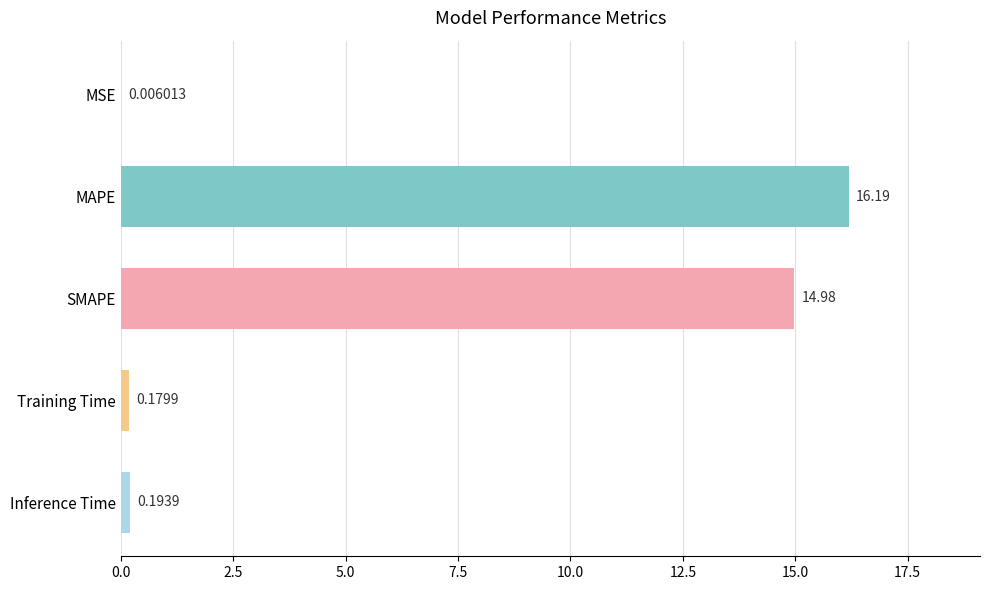

What is the sum of the values at MAPE and Inference Time?

16.4